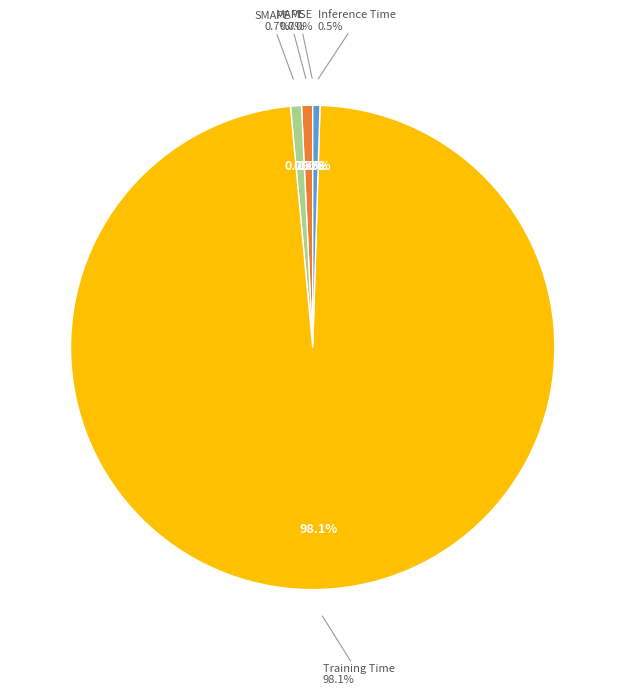

To the nearest percent, what is the average slice percentage?

20%